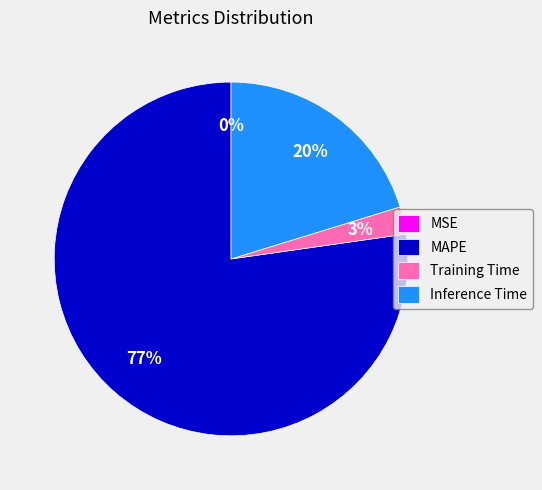

To the nearest percent, what is the difference between the Inference Time and MAPE slice percentages?

57%